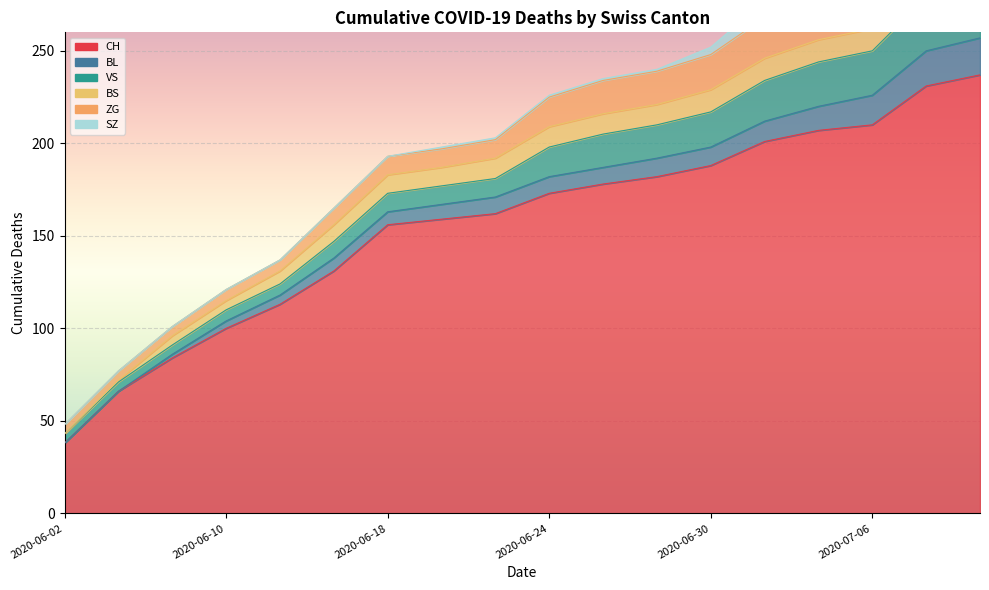

At how many categories does at least one series exceed 105?

14